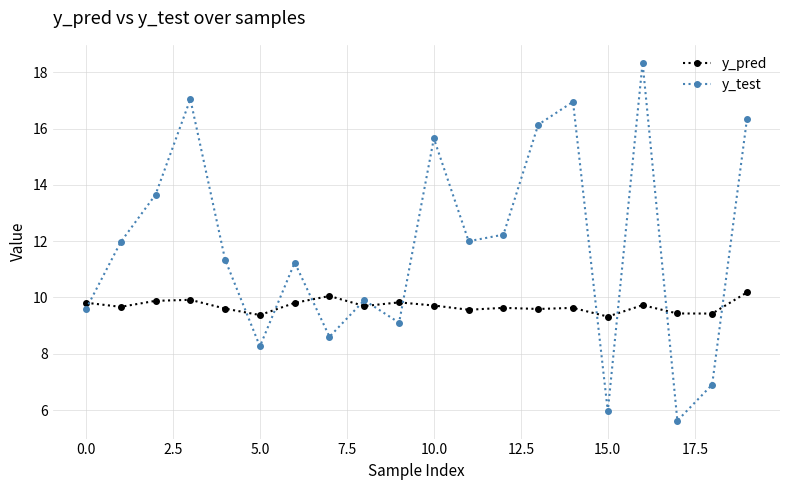

What is the greatest value displayed?

18.3